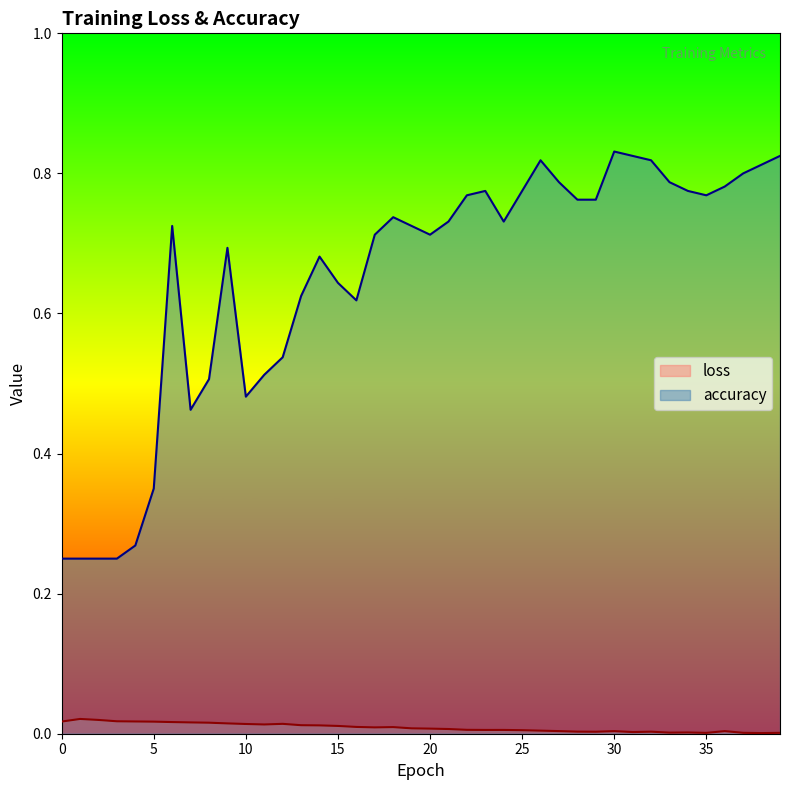

Which series has the largest total across all categories?

accuracy